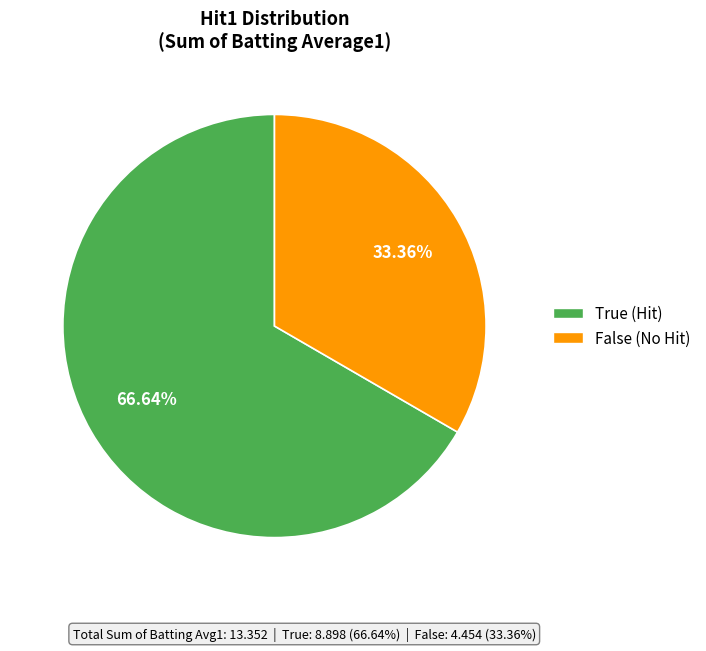

What percentage do False and True together represent?

100.0%